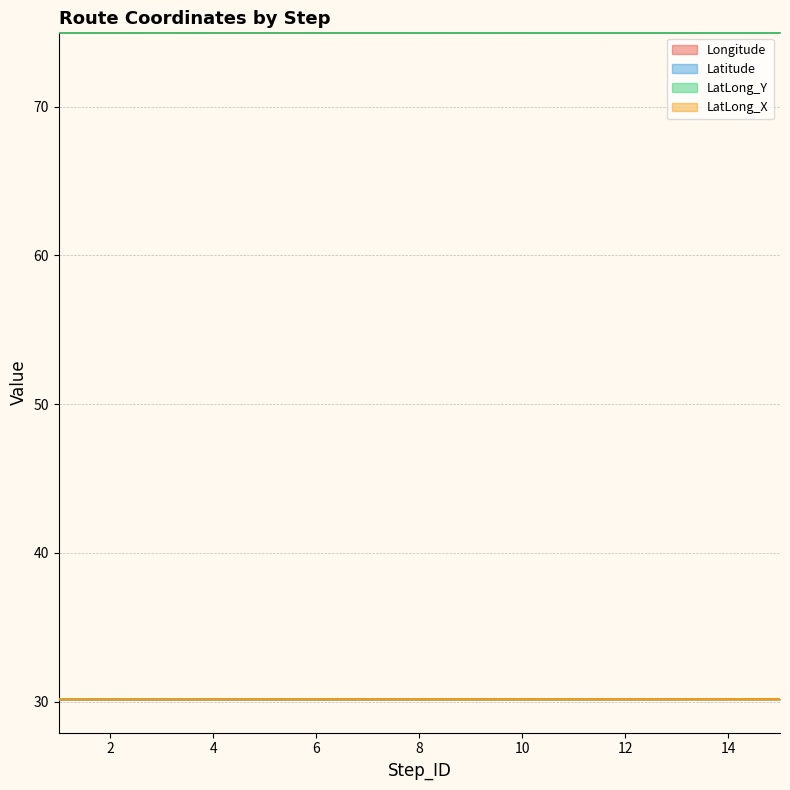

What is the smallest value displayed?

30.2